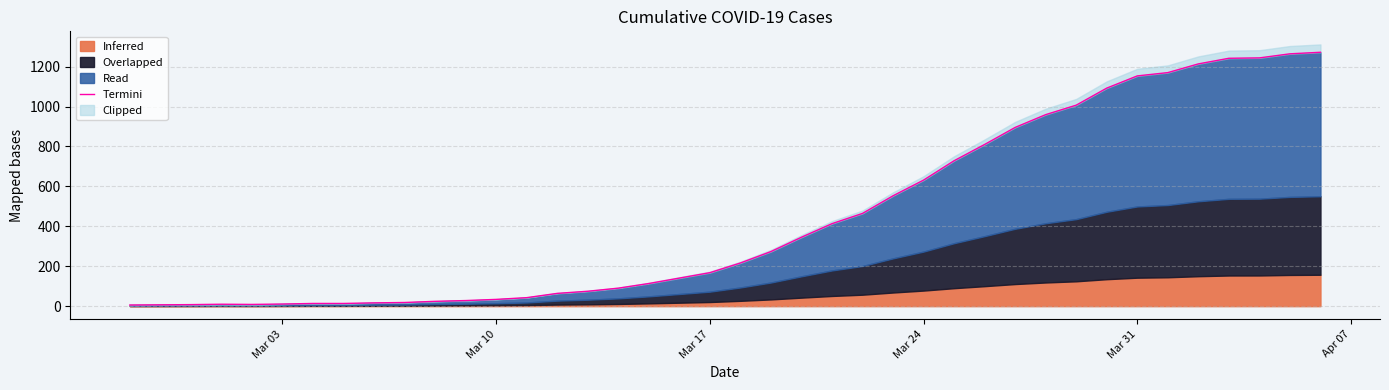

What is the sum of all values?

17838.3